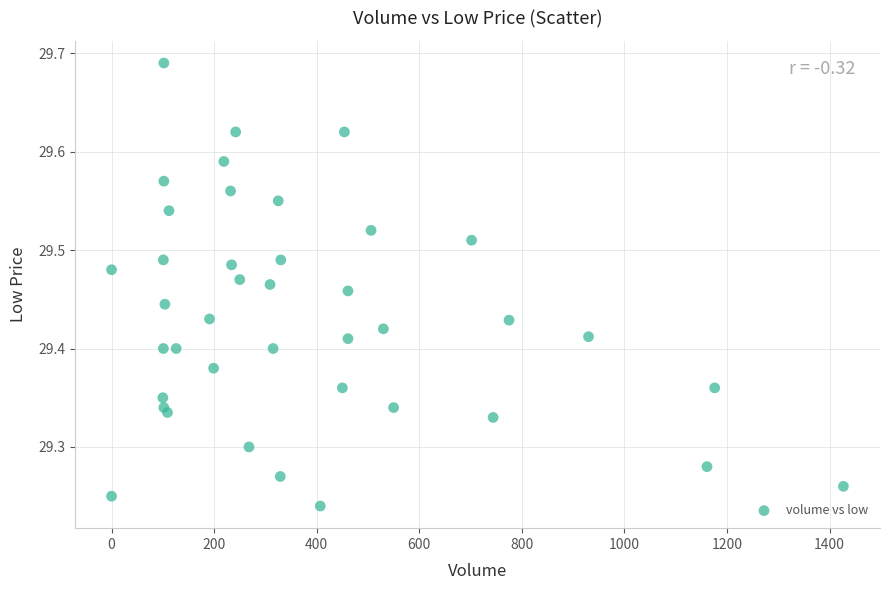

What is the range of X values (max minus min)?

1427.0